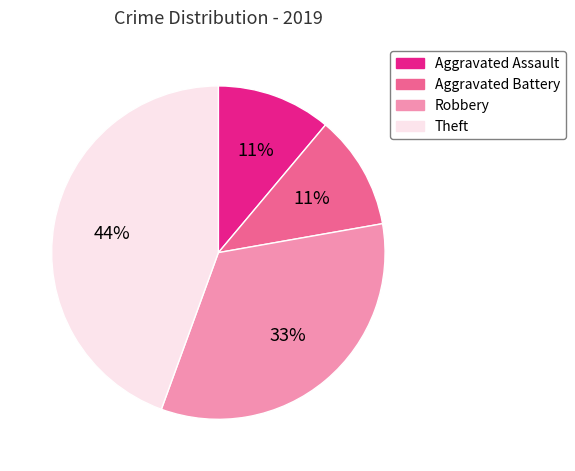

To the nearest percent, what is the difference between the Theft and Robbery slice percentages?

11%